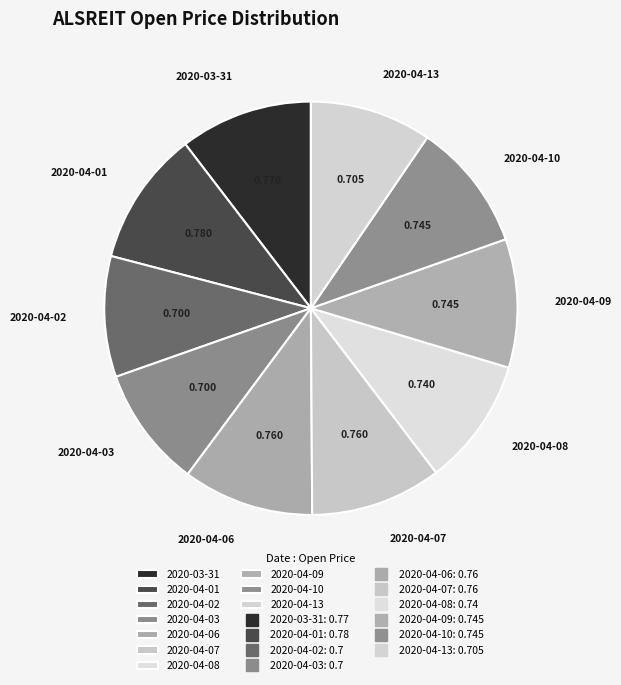

Is the sum of 2020-04-03 and 2020-04-13 greater than half?

No